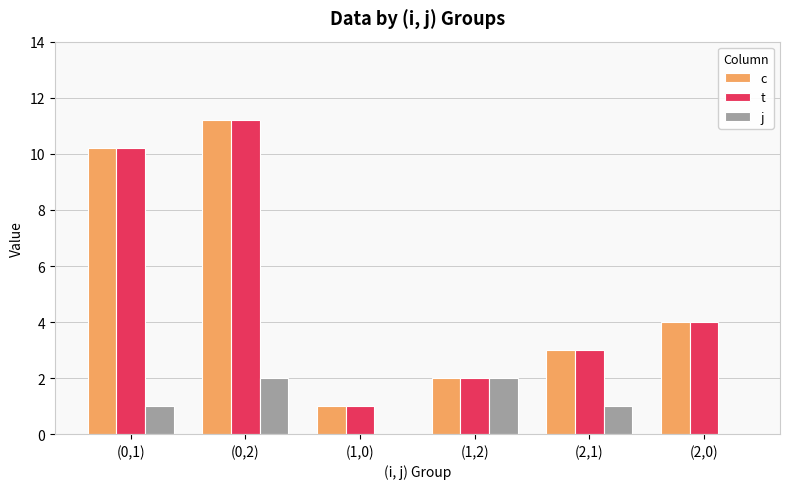

Reading left to right, what are all the values shown in this chart?

c: 10.2	11.2	1.0	2.0	3.0	4.0
t: 10.2	11.2	1.0	2.0	3.0	4.0
j: 1.0	2.0	0.0	2.0	1.0	0.0